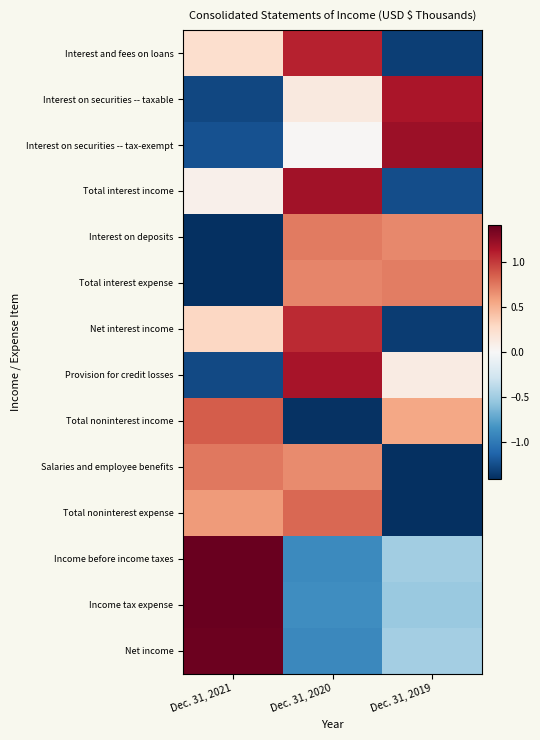

At how many categories does at least one series exceed 0?

3